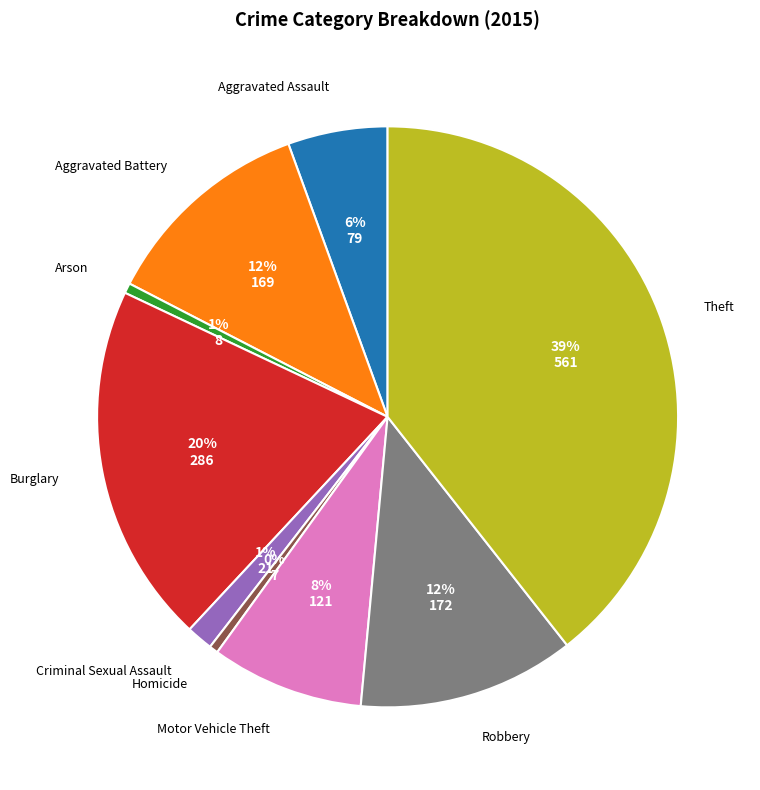

Approximately how many times larger is the value at Aggravated Assault compared to Homicide?

11.3